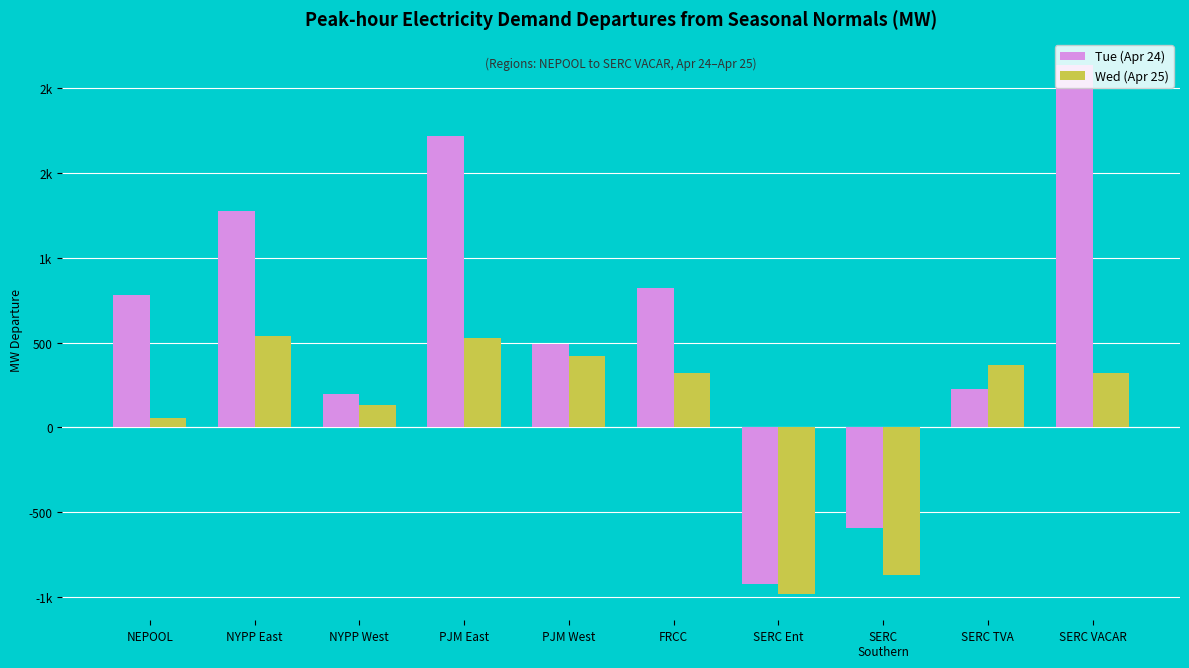

What is the label of the 10th bar from the right?

NEPOOL